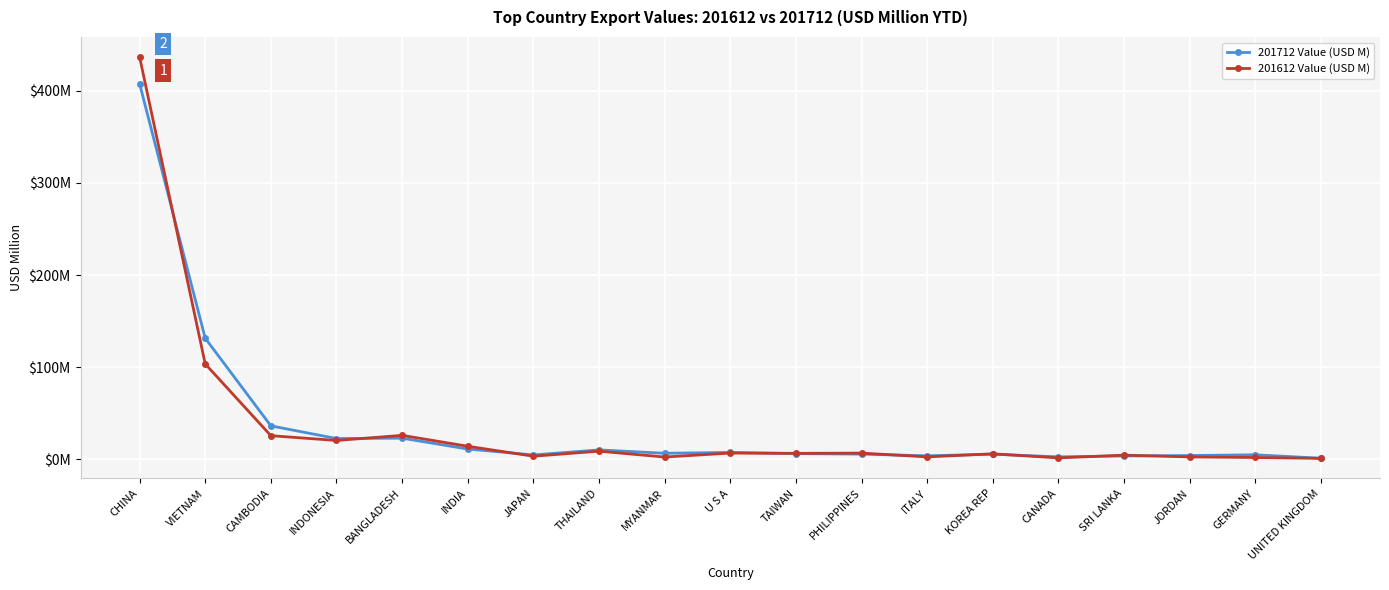

What is the maximum value shown in the chart?

436.7